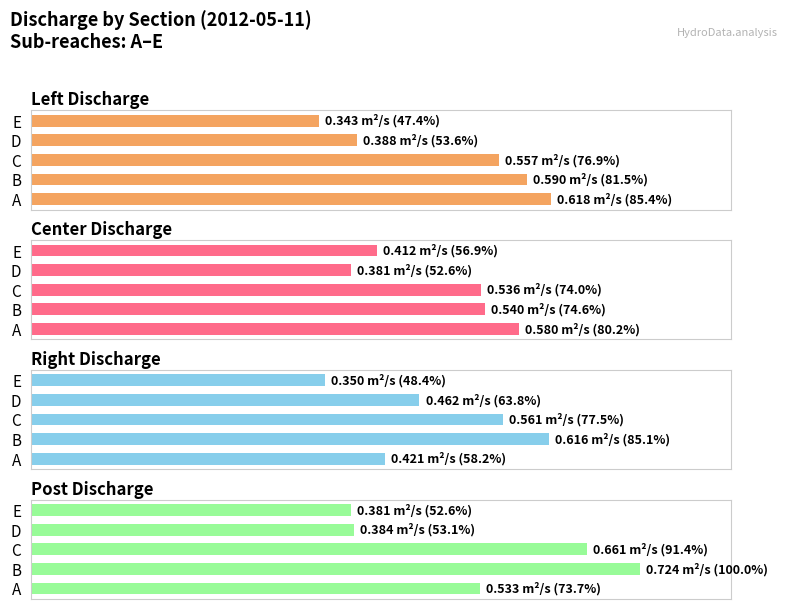

What is the maximum value for Center Discharge?

80.2